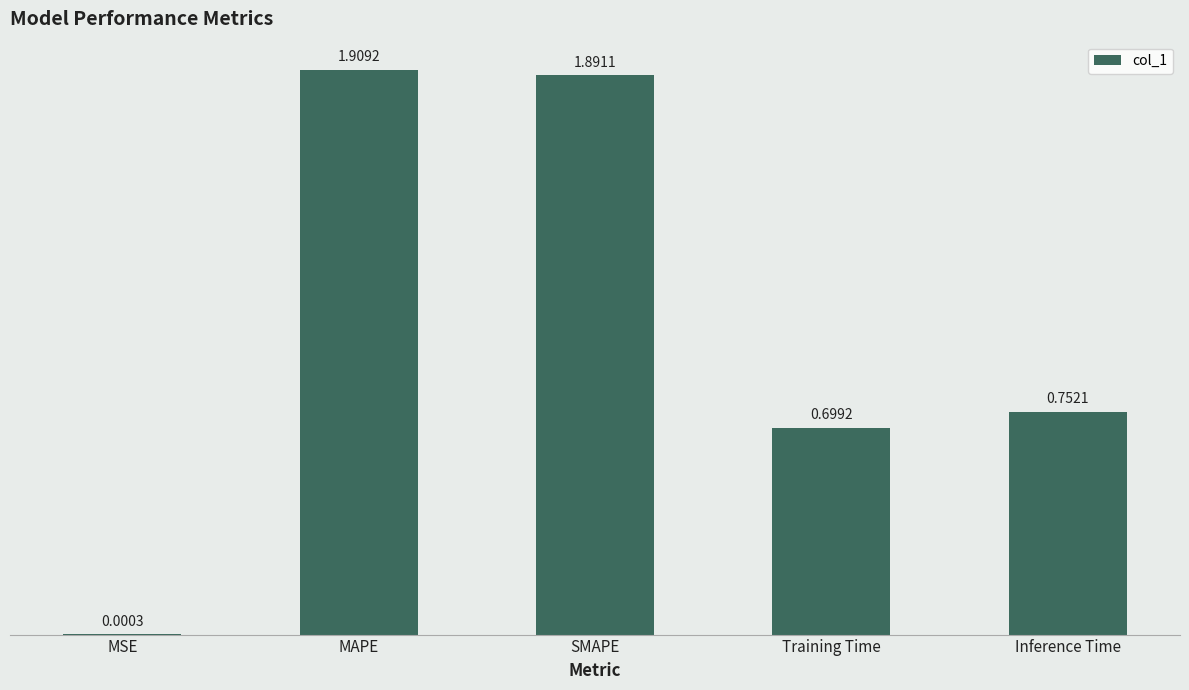

The value at MAPE is 1.9. True or false?

True